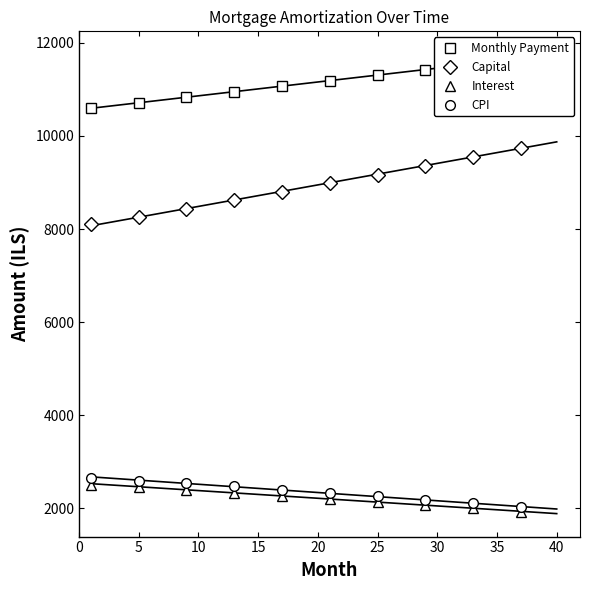

True or false: Interest has more than 2 points higher than both neighbors.

False